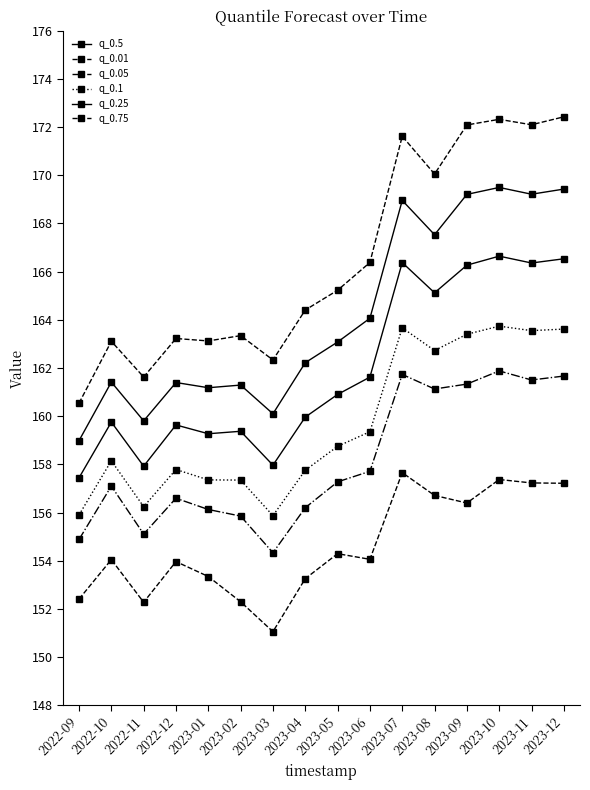

Reading right to left, list all the values displayed in this chart.

q_0.5: 2023-12=169.4	2023-11=169.2	2023-10=169.5	2023-09=169.2	2023-08=167.5	2023-07=169.0	2023-06=164.1	2023-05=163.1	2023-04=162.2	2023-03=160.1	2023-02=161.3	2023-01=161.2	2022-12=161.4	2022-11=159.8	2022-10=161.4	2022-09=159.0
q_0.01: 2023-12=157.2	2023-11=157.2	2023-10=157.4	2023-09=156.4	2023-08=156.7	2023-07=157.7	2023-06=154.1	2023-05=154.3	2023-04=153.3	2023-03=151.1	2023-02=152.3	2023-01=153.3	2022-12=154.0	2022-11=152.3	2022-10=154.0	2022-09=152.4
q_0.05: 2023-12=161.7	2023-11=161.5	2023-10=161.9	2023-09=161.3	2023-08=161.1	2023-07=161.7	2023-06=157.7	2023-05=157.3	2023-04=156.2	2023-03=154.3	2023-02=155.9	2023-01=156.1	2022-12=156.6	2022-11=155.1	2022-10=157.1	2022-09=154.9
q_0.1: 2023-12=163.6	2023-11=163.6	2023-10=163.7	2023-09=163.4	2023-08=162.7	2023-07=163.7	2023-06=159.4	2023-05=158.7	2023-04=157.8	2023-03=155.9	2023-02=157.3	2023-01=157.4	2022-12=157.8	2022-11=156.2	2022-10=158.1	2022-09=155.9
q_0.25: 2023-12=166.5	2023-11=166.4	2023-10=166.6	2023-09=166.3	2023-08=165.1	2023-07=166.4	2023-06=161.6	2023-05=160.9	2023-04=160.0	2023-03=158.0	2023-02=159.4	2023-01=159.3	2022-12=159.6	2022-11=157.9	2022-10=159.8	2022-09=157.4
q_0.75: 2023-12=172.4	2023-11=172.1	2023-10=172.3	2023-09=172.1	2023-08=170.1	2023-07=171.6	2023-06=166.4	2023-05=165.2	2023-04=164.4	2023-03=162.3	2023-02=163.3	2023-01=163.1	2022-12=163.2	2022-11=161.6	2022-10=163.1	2022-09=160.5